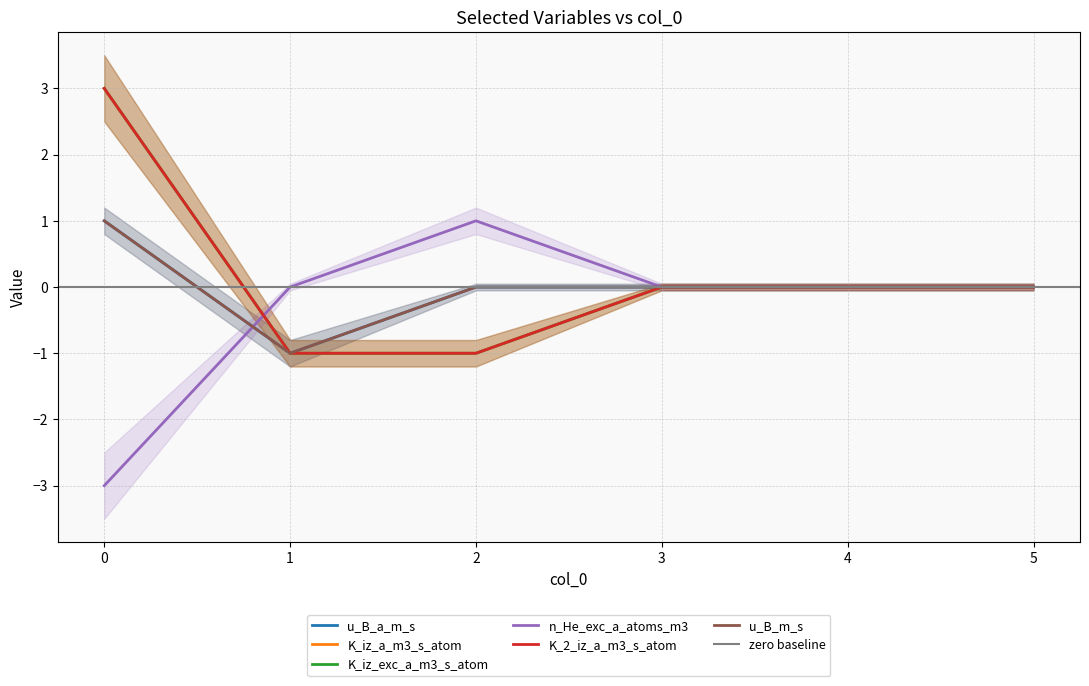

What are all the series names shown in the legend?

u_B_a_m_s, K_iz_a_m3_s_atom, K_iz_exc_a_m3_s_atom, n_He_exc_a_atoms_m3, K_2_iz_a_m3_s_atom, u_B_m_s